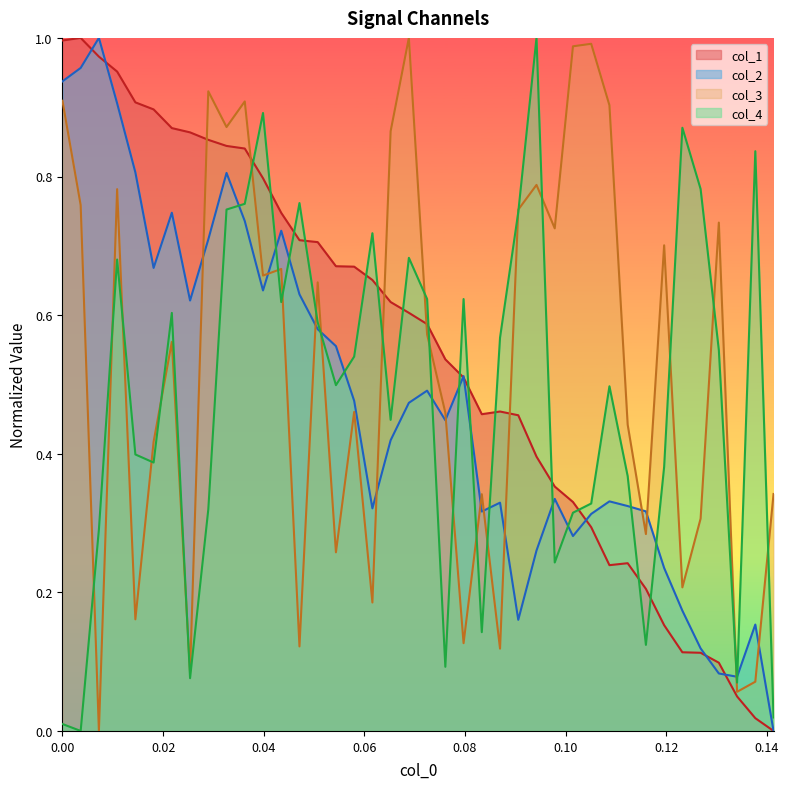

Which series has the widest spread of values?

x